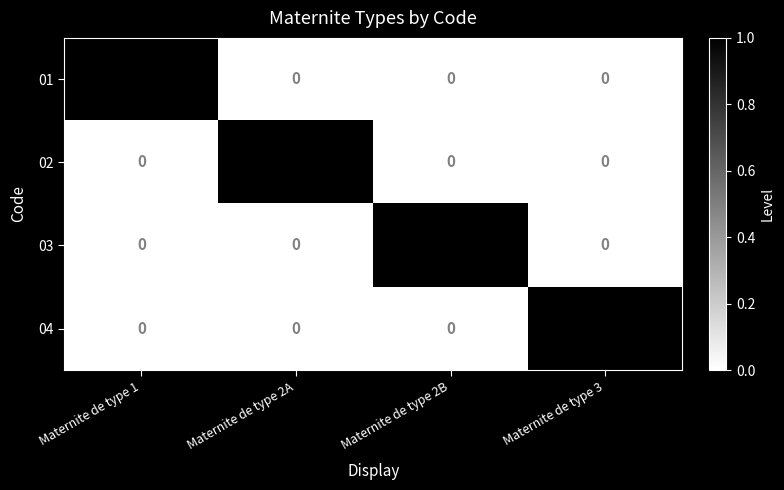

The 03 series shows 1 at Maternite de type 2B. True or false?

True